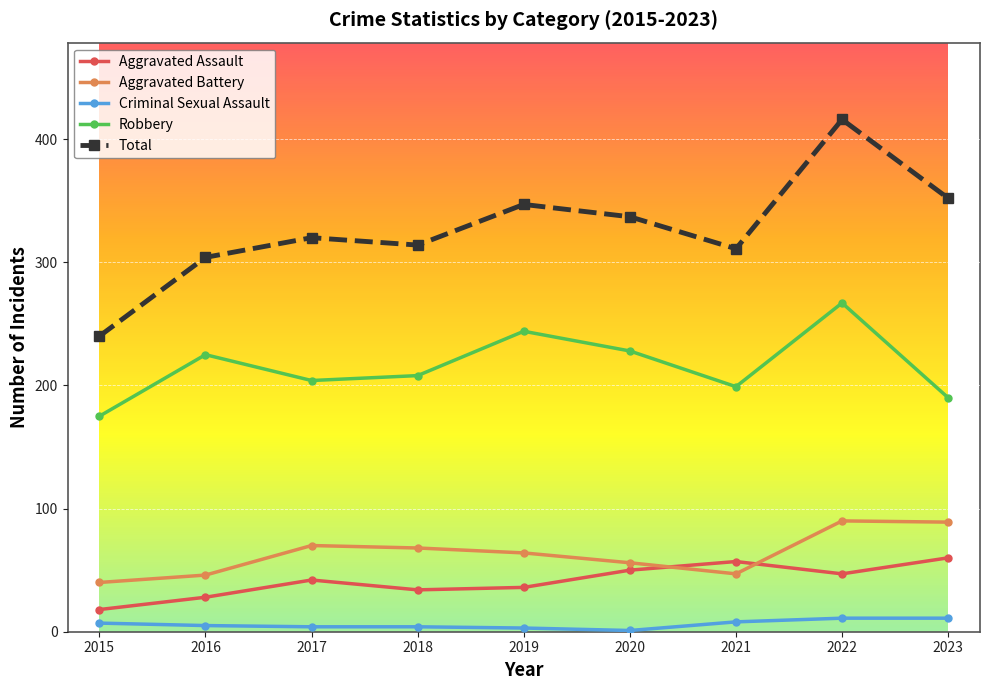

What is the difference between the Robbery values at 2021 and 2017?

5